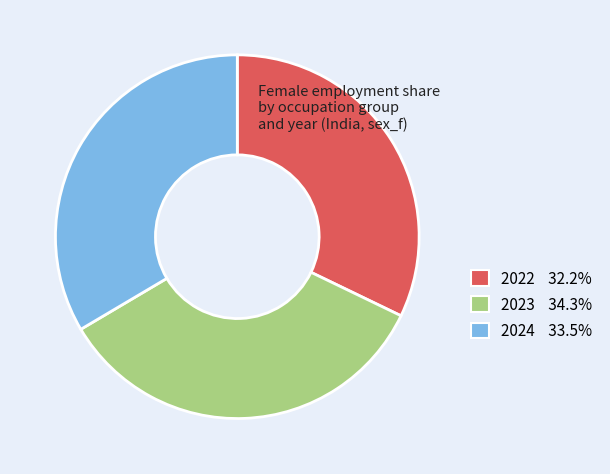

Is 2022 32.2% the majority of the pie?

No